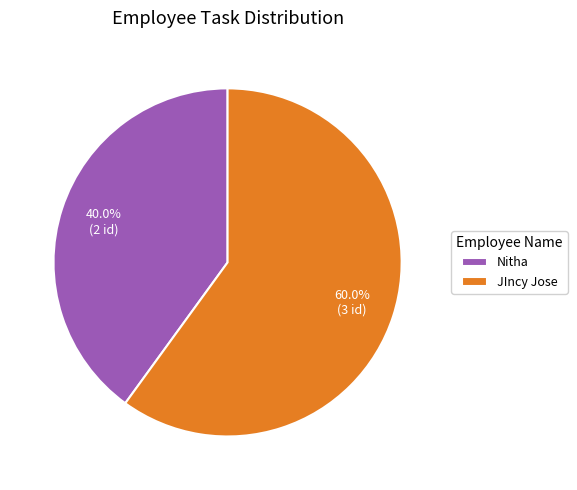

Count the number of slices in the pie.

2